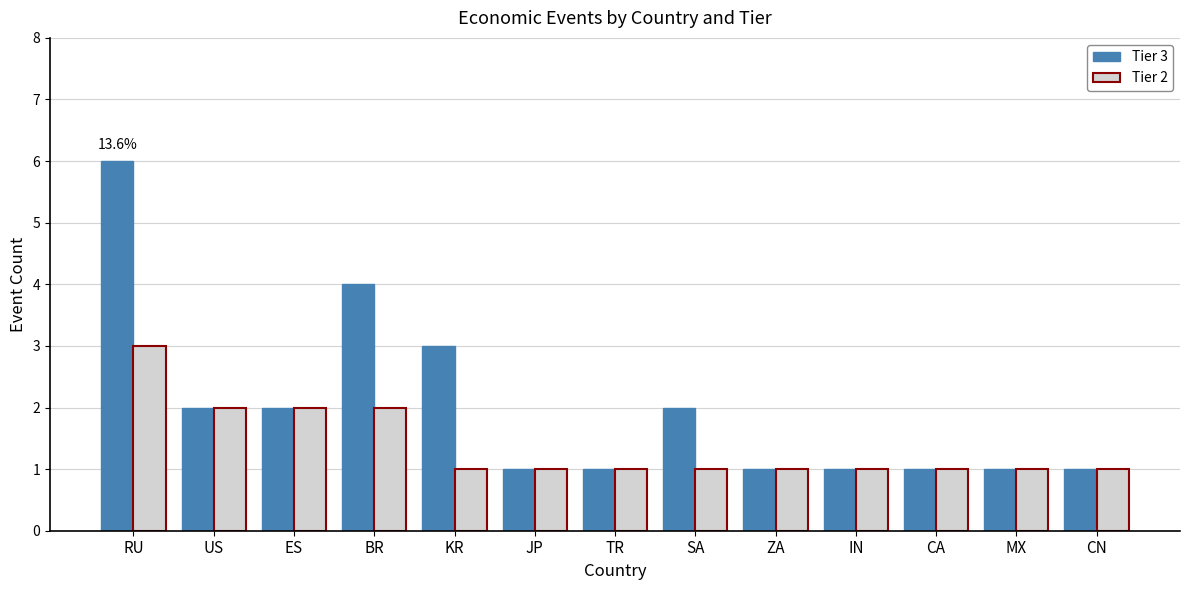

Is it true that Tier 2 equals 1 at IN?

True